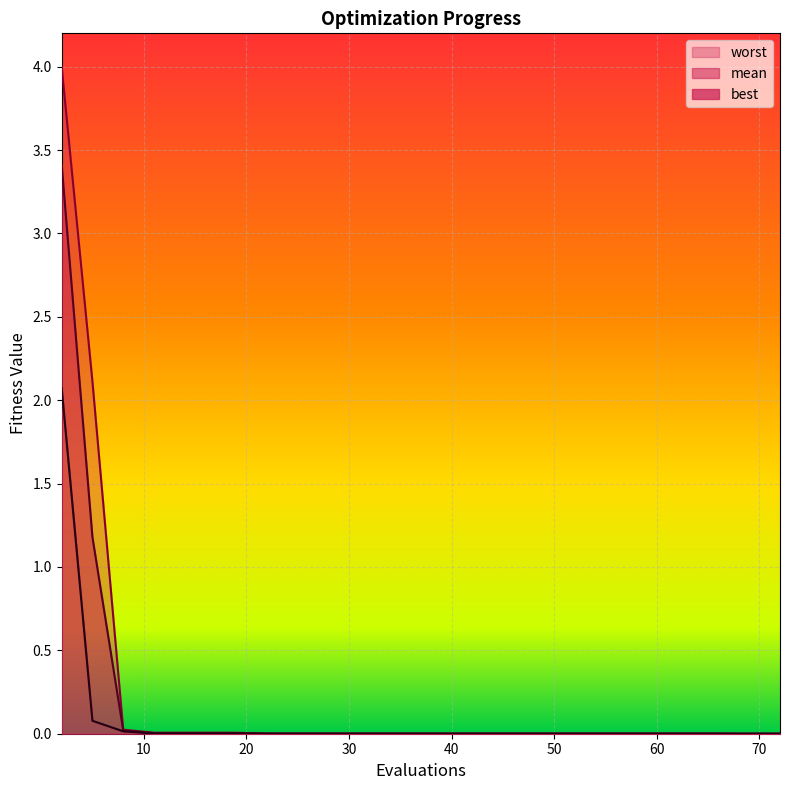

True or false: worst and best intersect in this chart.

False